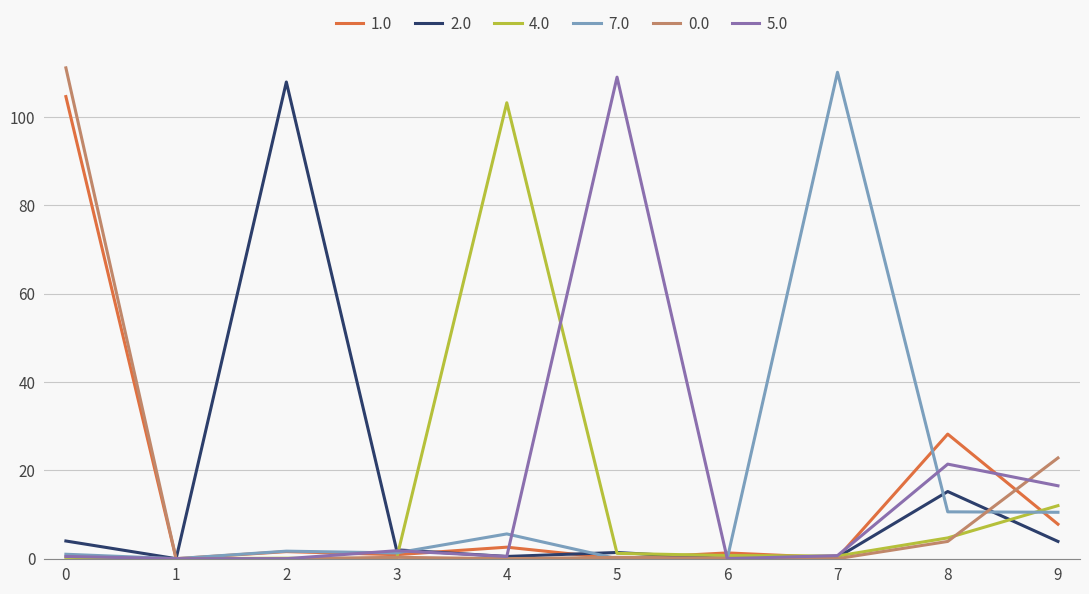

At how many categories does at least one series exceed 11?

7